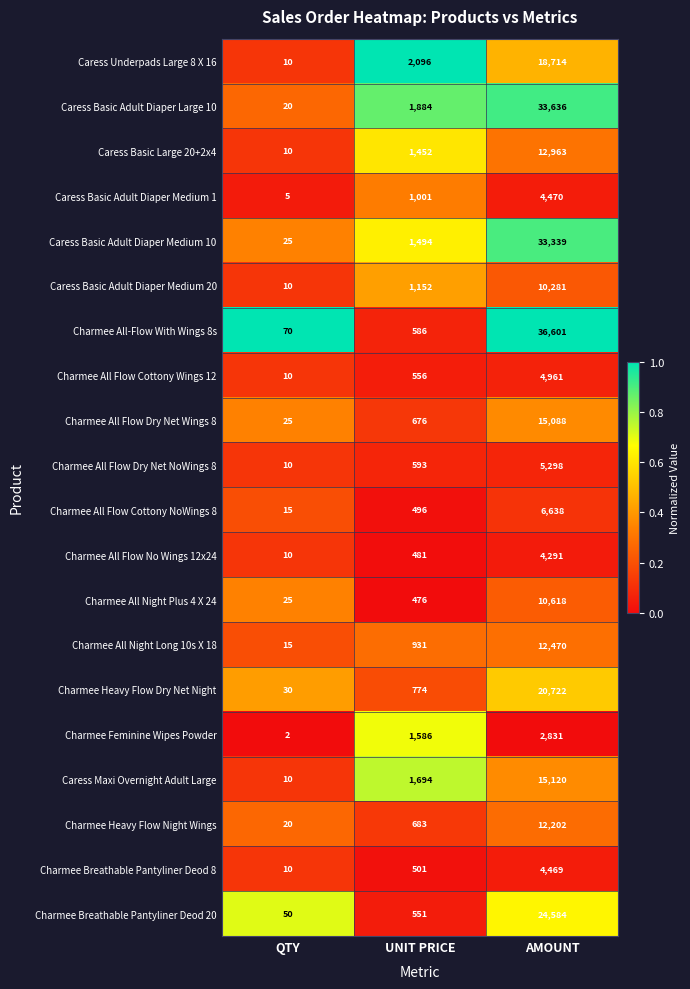

What is the sum of the Charmee All Flow Cottony NoWings 8 values at UNIT PRICE and AMOUNT?

7134